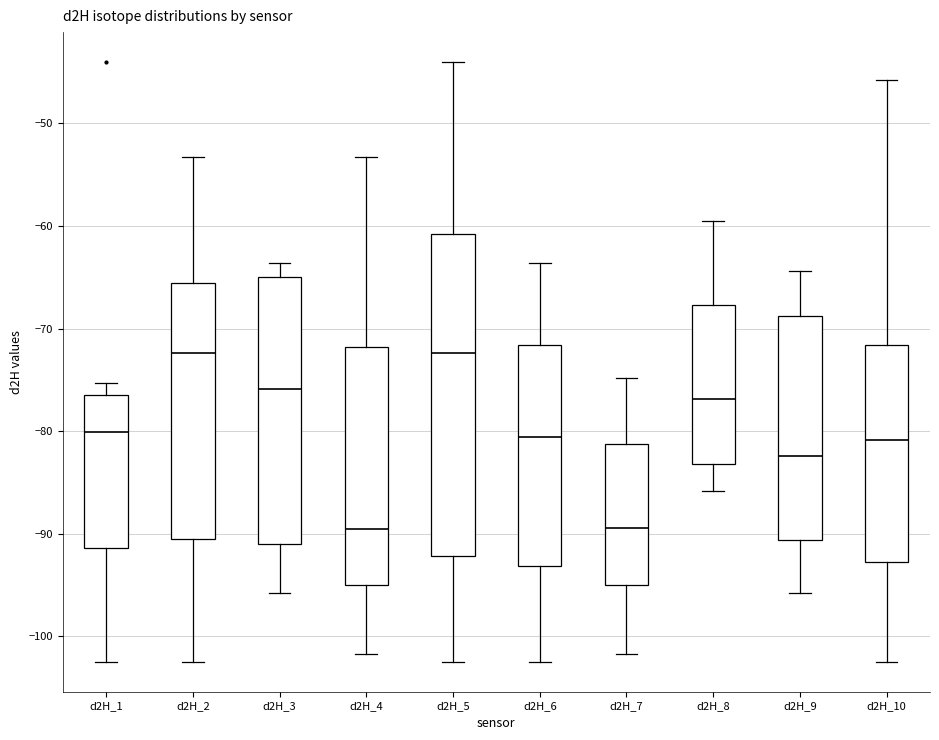

Reading left to right, transcribe this box plot: for each box, give where its median line is, the range the box spans, and where its two whiskers end, as read against the y-axis. The values are not printed on the chart, so give them approximately, as read against the axis.

d2H_1: median -80, box -91 to -76, whiskers -102 to -75
d2H_2: median -72, box -90 to -66, whiskers -102 to -53
d2H_3: median -76, box -91 to -65, whiskers -96 to -64
d2H_4: median -90, box -95 to -72, whiskers -102 to -53
d2H_5: median -72, box -92 to -61, whiskers -102 to -44
d2H_6: median -81, box -93 to -72, whiskers -102 to -64
d2H_7: median -89, box -95 to -81, whiskers -102 to -75
d2H_8: median -77, box -83 to -68, whiskers -86 to -59
d2H_9: median -82, box -91 to -69, whiskers -96 to -64
d2H_10: median -81, box -93 to -72, whiskers -102 to -46